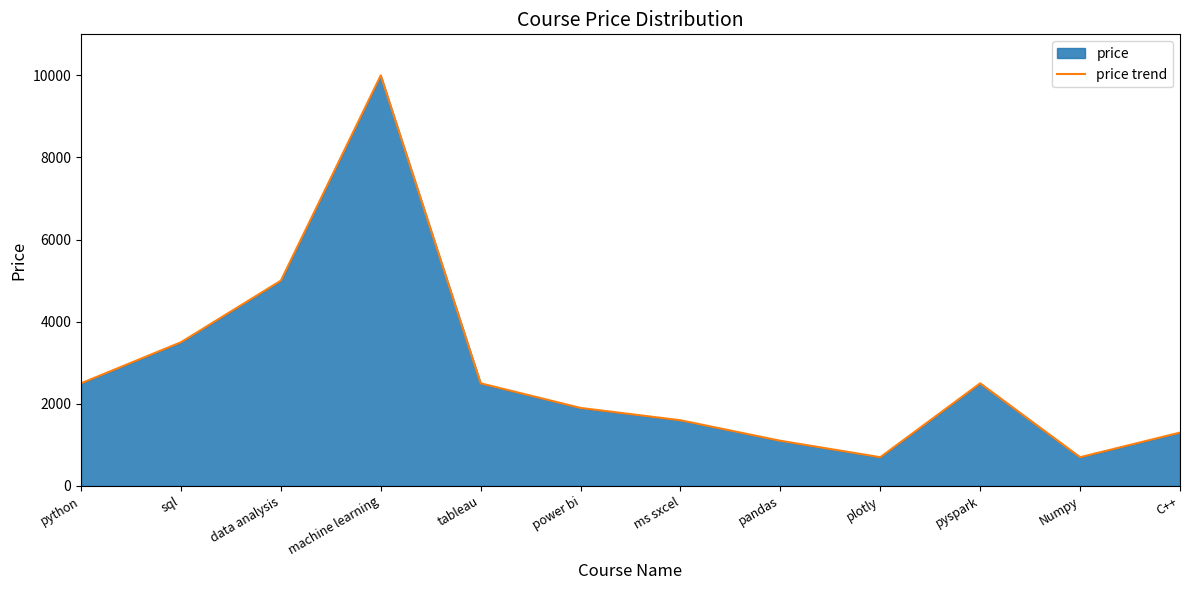

What position from the left is sql?

2